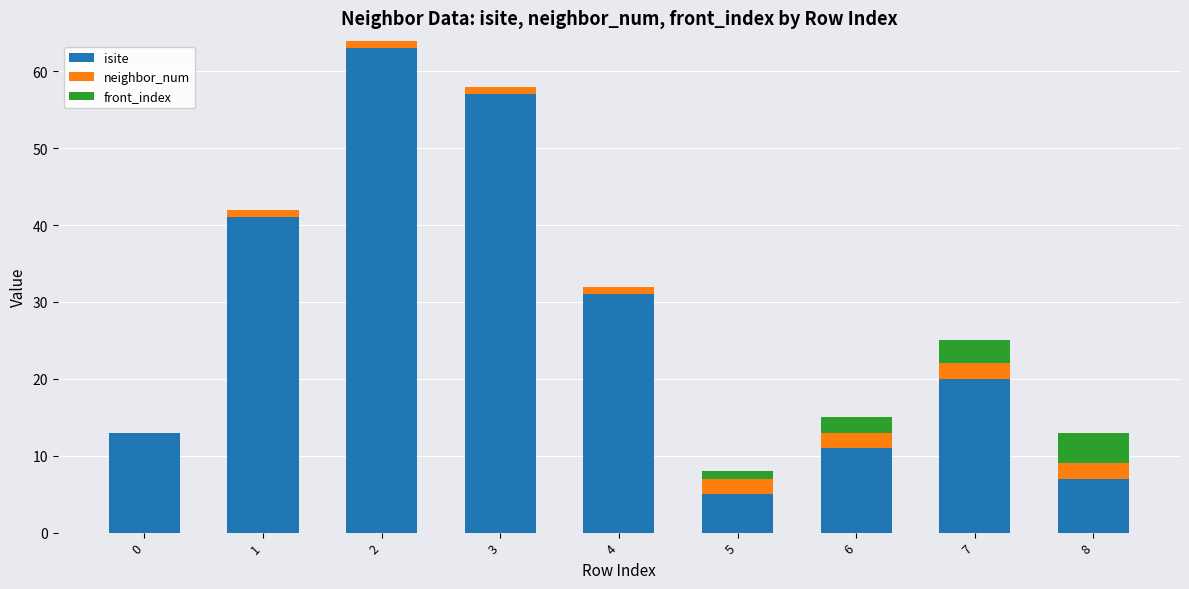

Does the chart contain stacked bars?

Yes